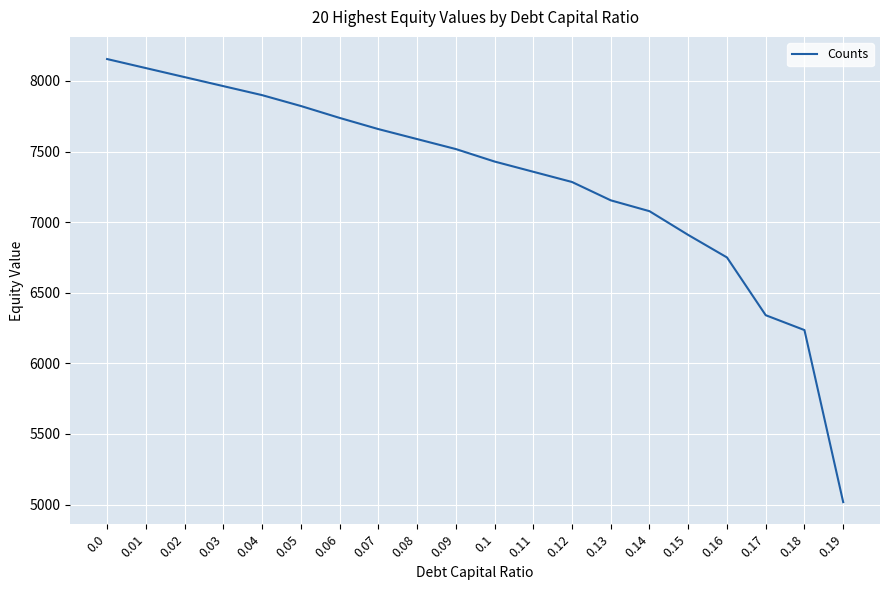

What is the average value?

7301.2